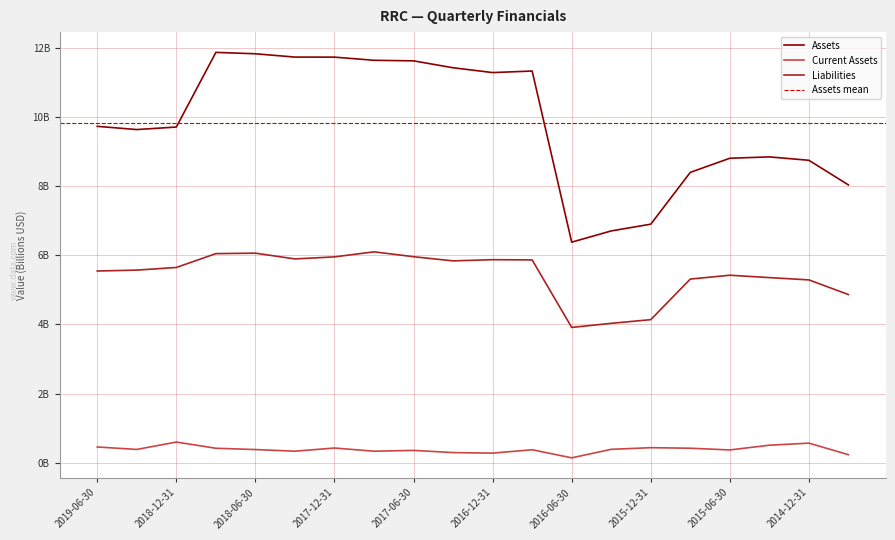

What is the difference between the highest and lowest values at 2019-03-31?

9.2